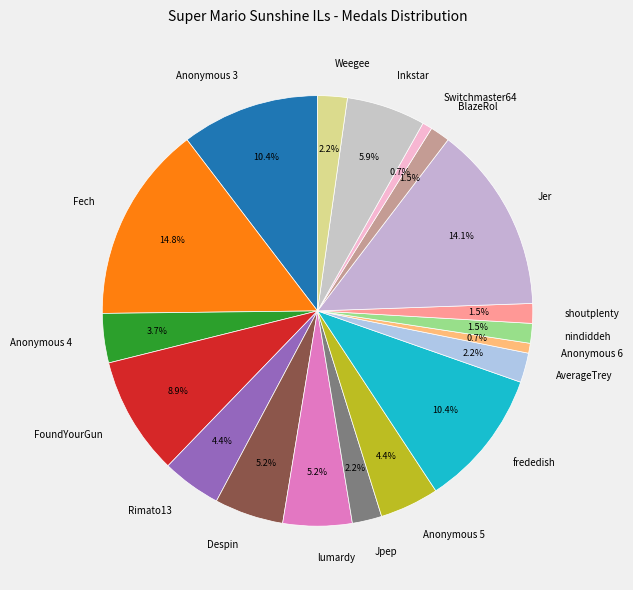

To the nearest percent, what percentage of the pie is Switchmaster64?

1%